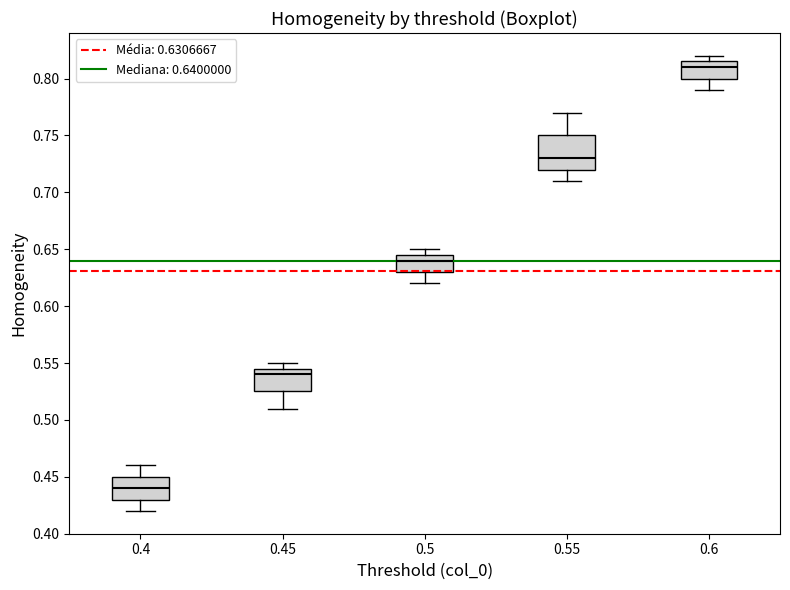

Where does the upper whisker of the box at x = 0.4 end on the y-axis? The values are not printed on the chart, so give them approximately, as read against the axis.

0.460